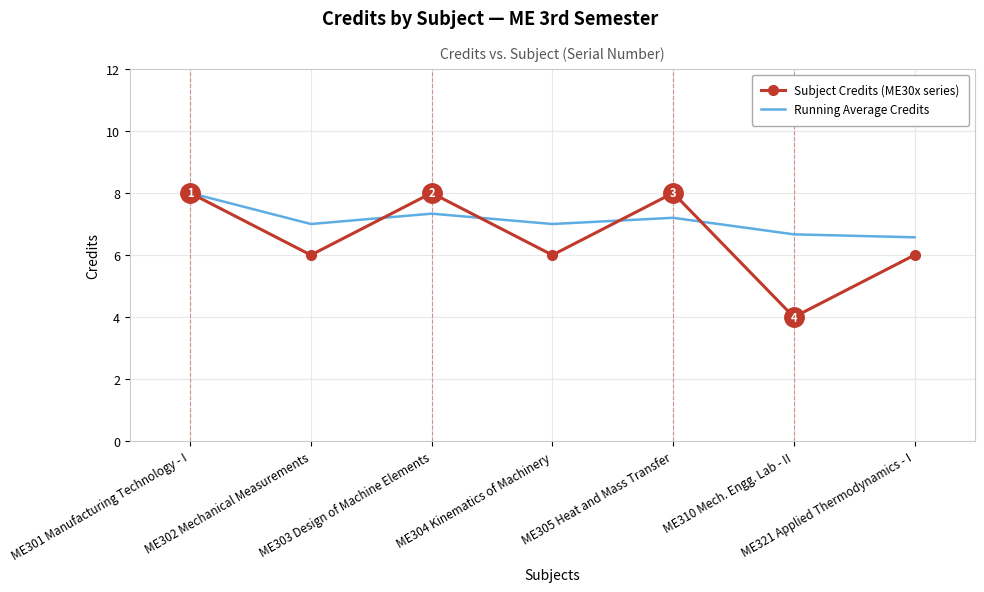

Rank the series at ME310 Mech. Engg. Lab - II from lowest to highest value.

Subject Credits (ME30x series), Running Average Credits